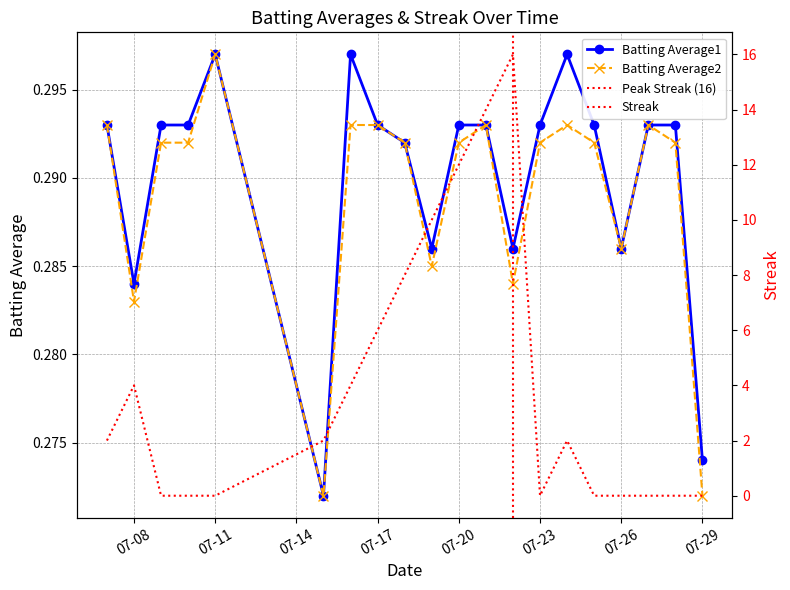

At which label does Batting Average2 reach its peak?

07-11